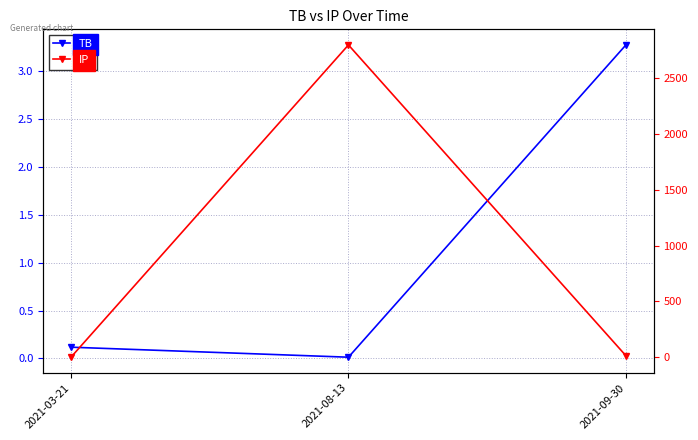

List the labels in order of TB value, largest first.

2021-09-30, 2021-03-21, 2021-08-13